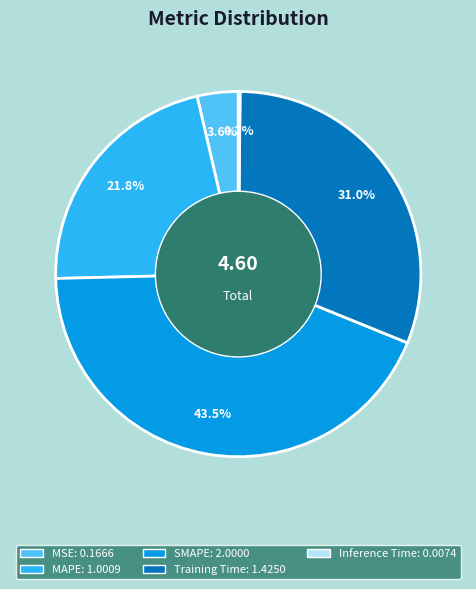

Which category has the biggest portion of the pie?

SMAPE